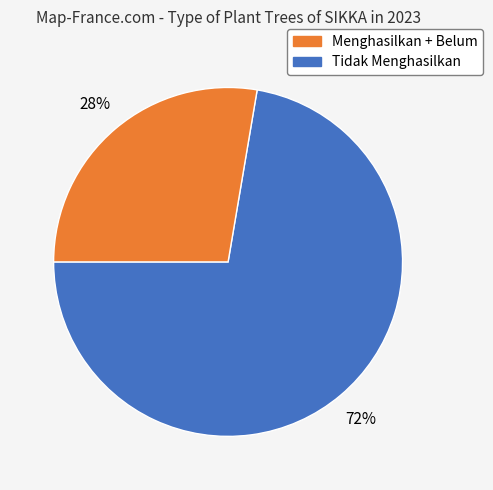

To the nearest percent, what is the average slice percentage?

50%